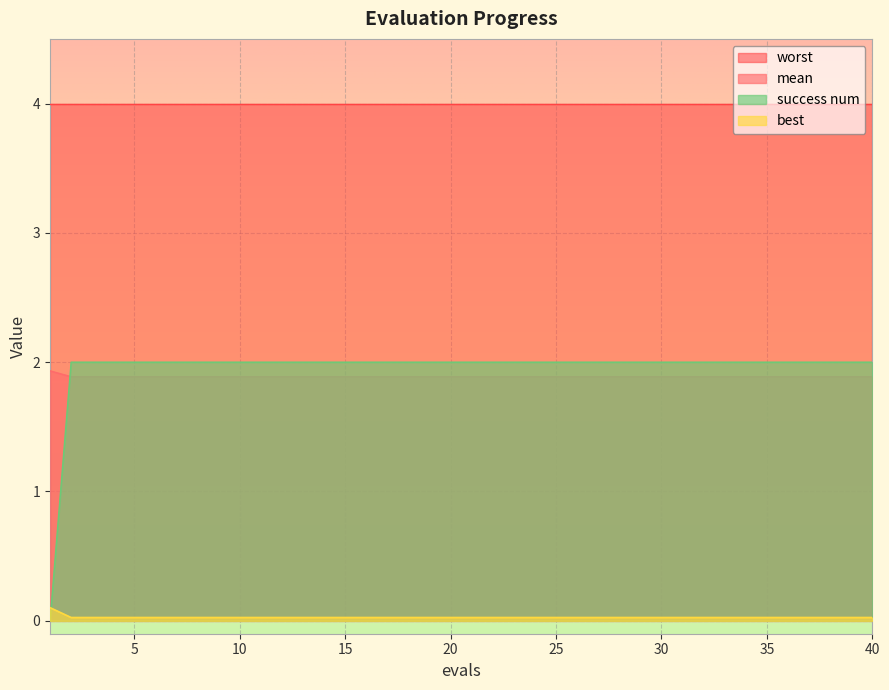

Which series has the largest total across all categories?

worst